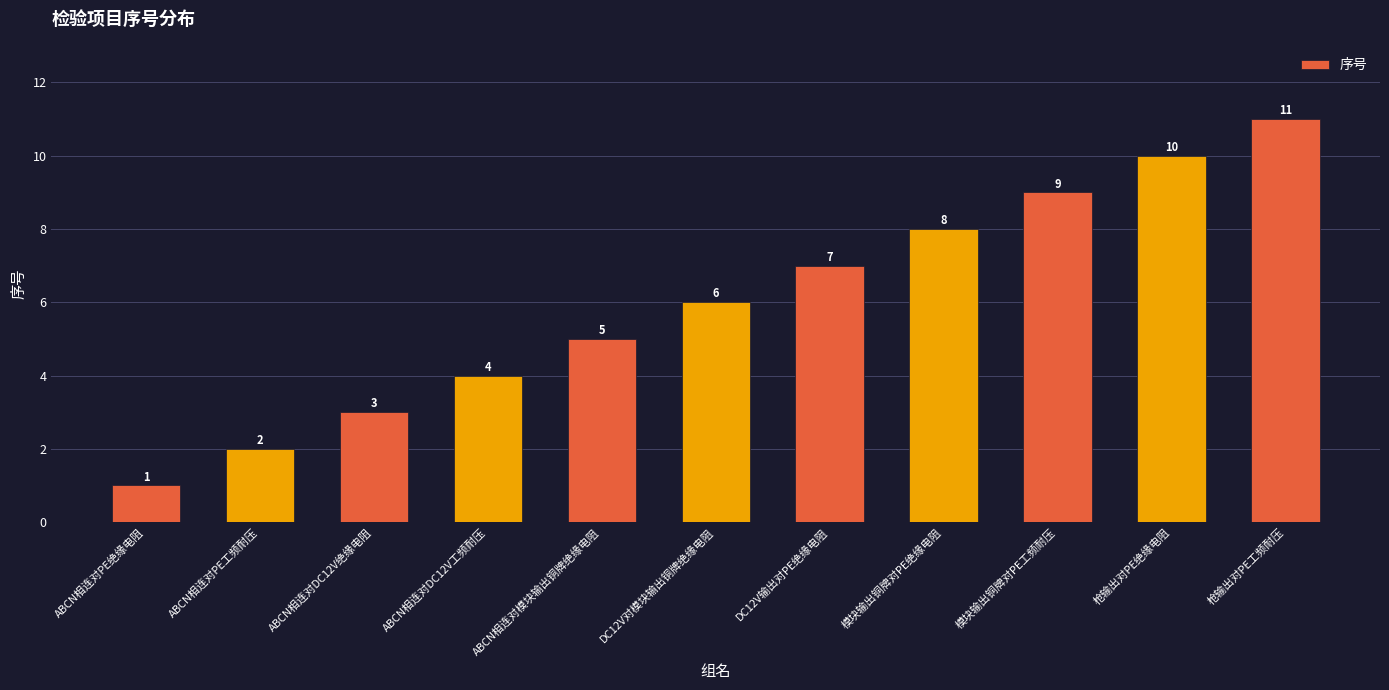

The value at 模块输出铜牌对PE工频耐压 is 12. True or false?

False